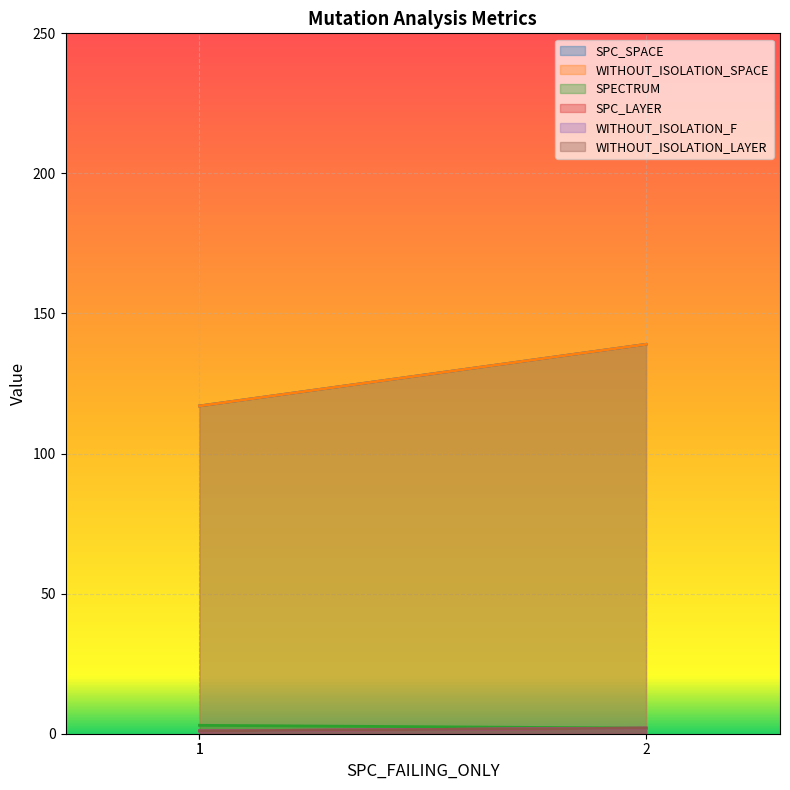

What is the greatest value displayed?

139